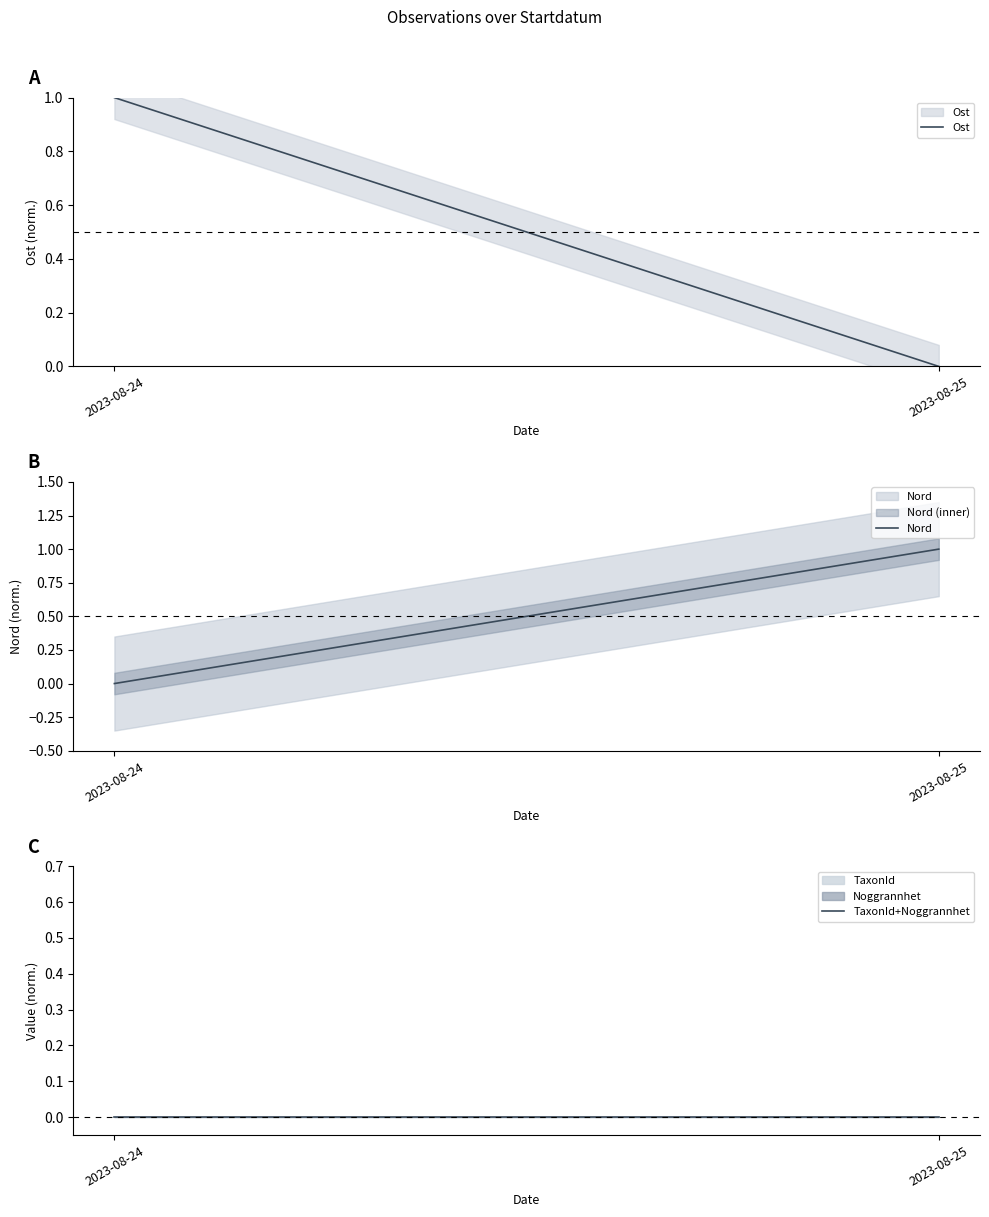

At which category is the sum across all series the highest?

2023-08-24